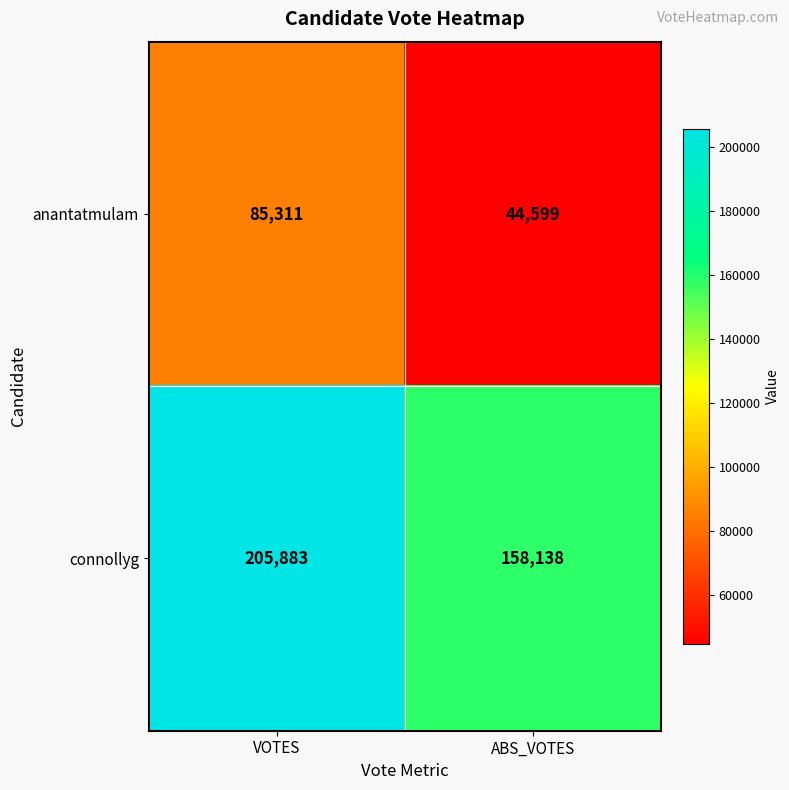

At which category does the chart reach its peak across all series?

VOTES